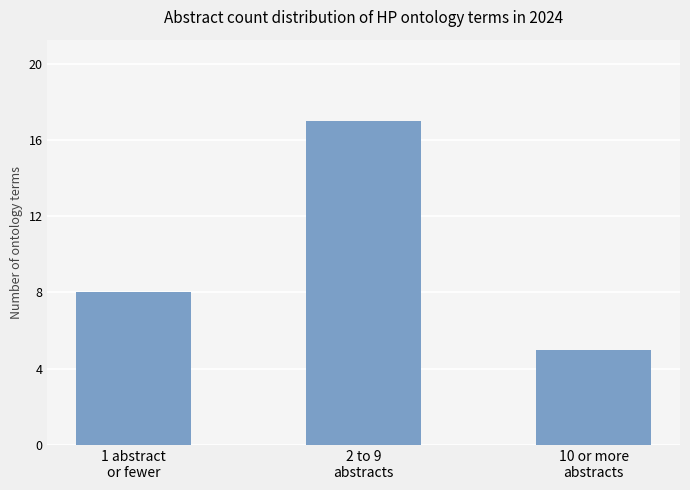

Reading right to left, extract all data points from this chart.

10 or more
abstracts=5	2 to 9
abstracts=17	1 abstract
or fewer=8